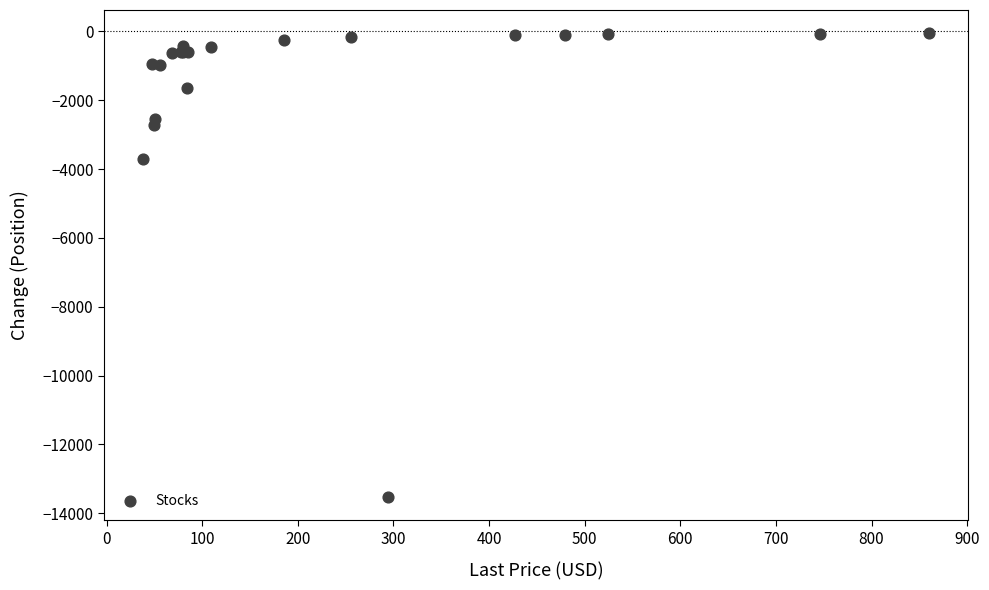

What Y value in the scatter plot is closest to -6793?

-3703